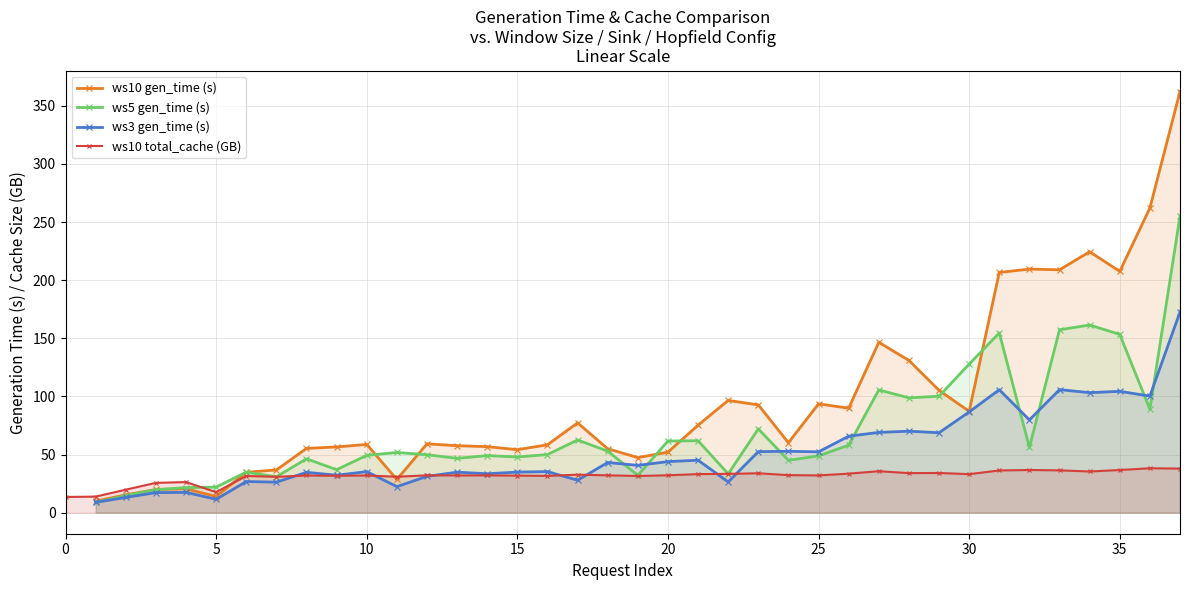

True or false: ws10 total_cache (GB) has a value of 32.1 at 18.

True